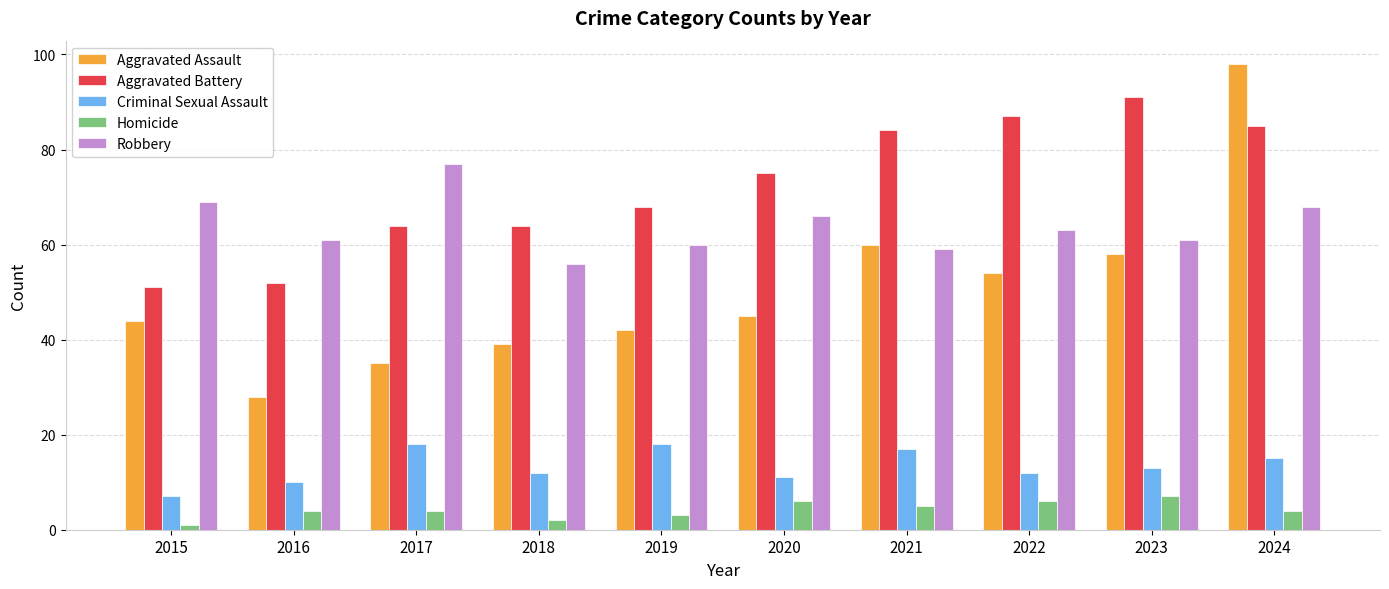

Which category has the highest value across all series?

2024